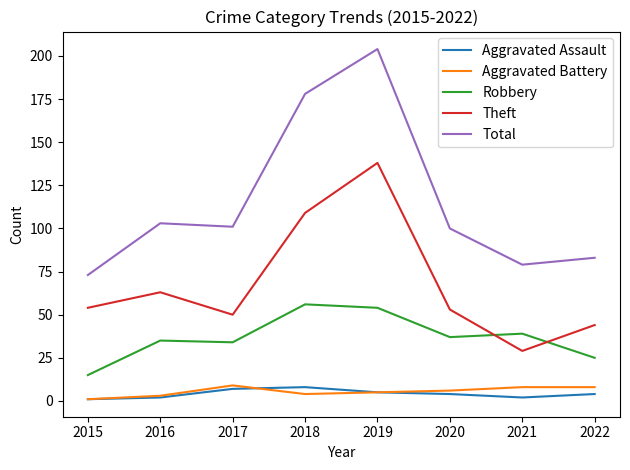

What is the highest value of the Robbery series?

56